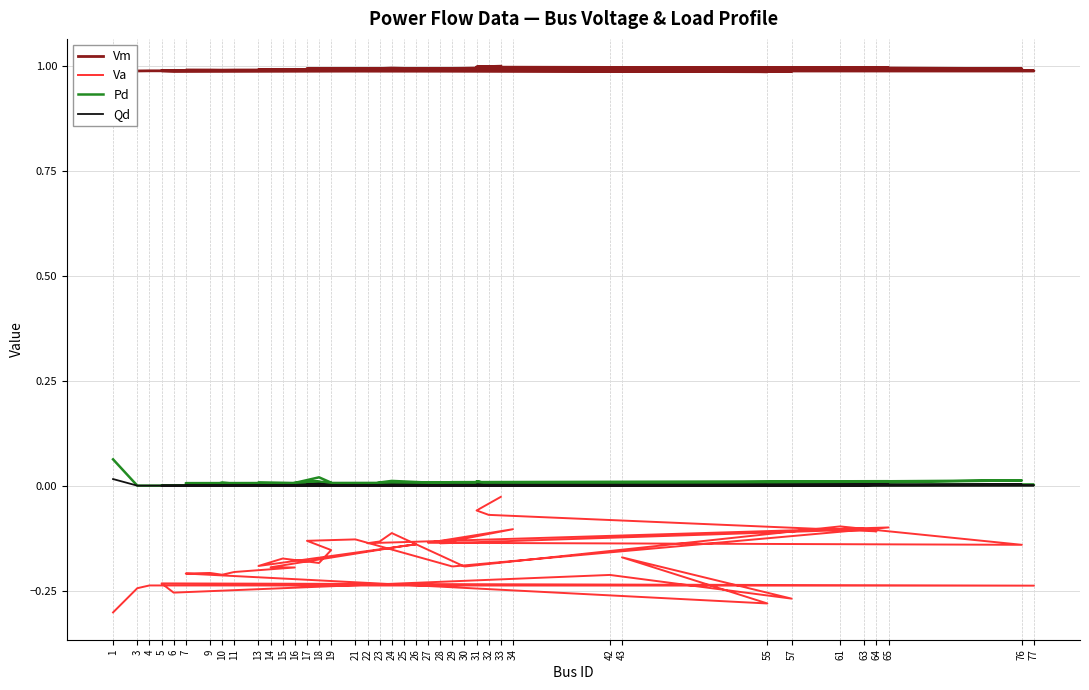

What is the value of the Vm point at the 6th from the left?

1.0